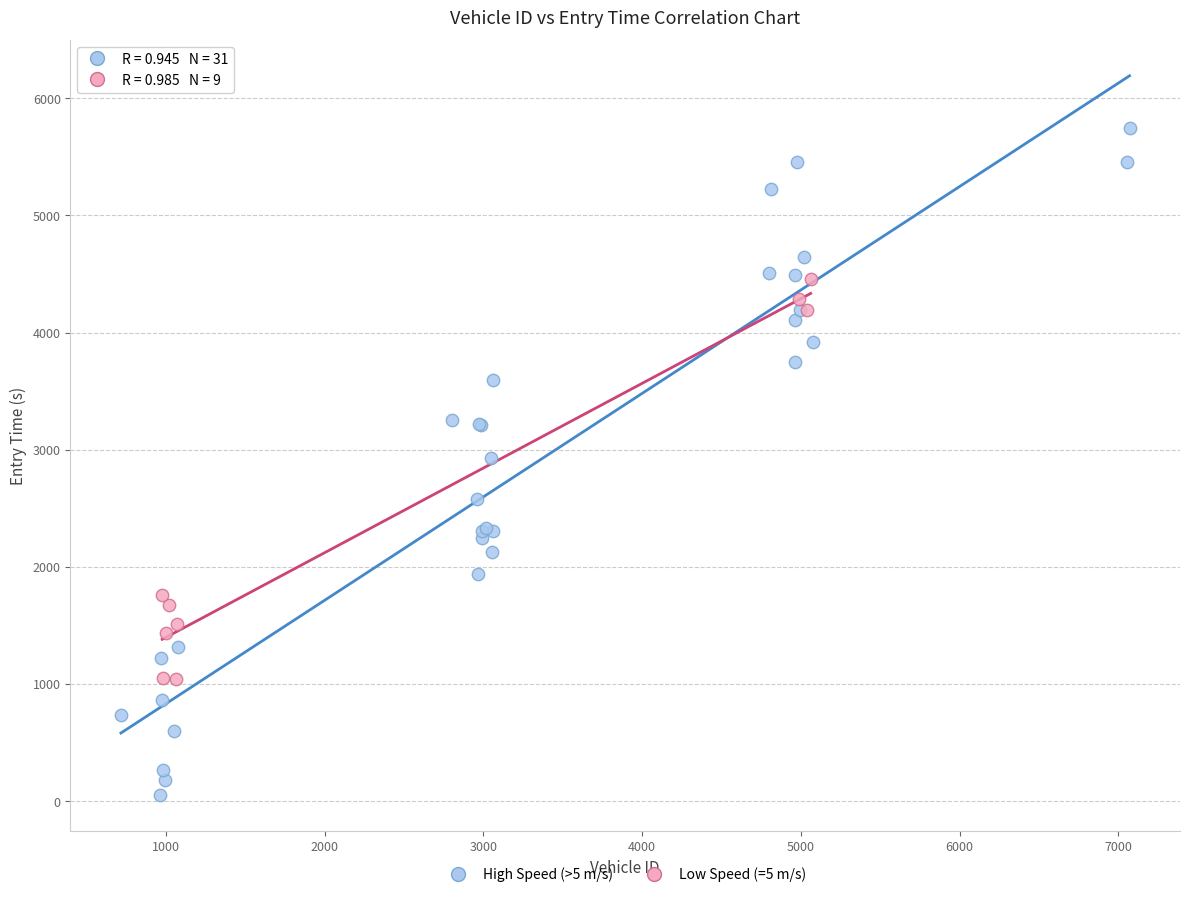

Which series reaches the maximum Y coordinate?

High Speed (>5 m/s)